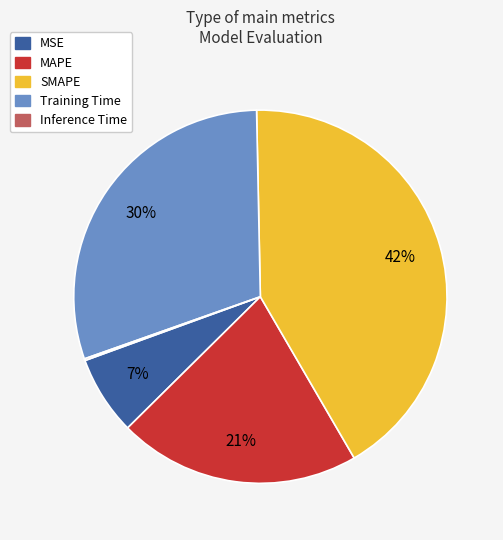

Which category has the biggest portion of the pie?

SMAPE